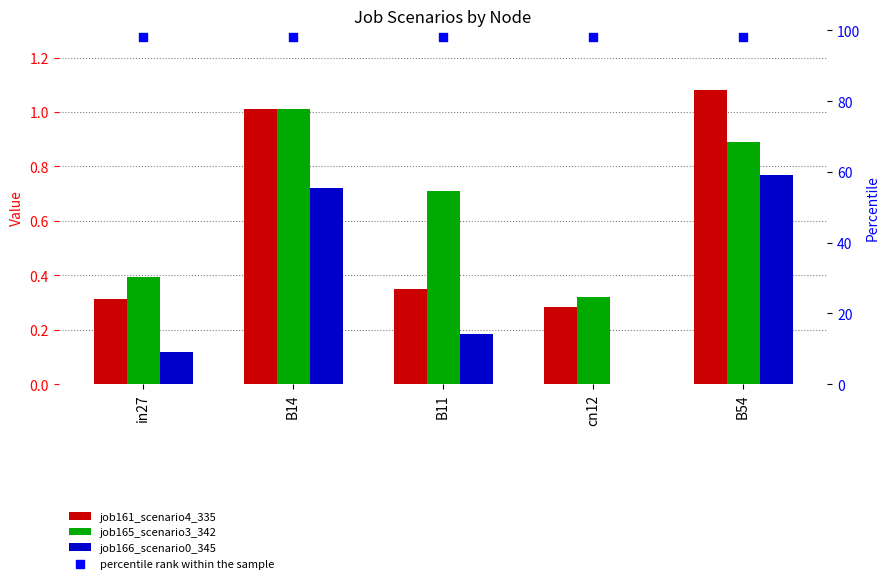

What is the total value across all series at B54?

100.7